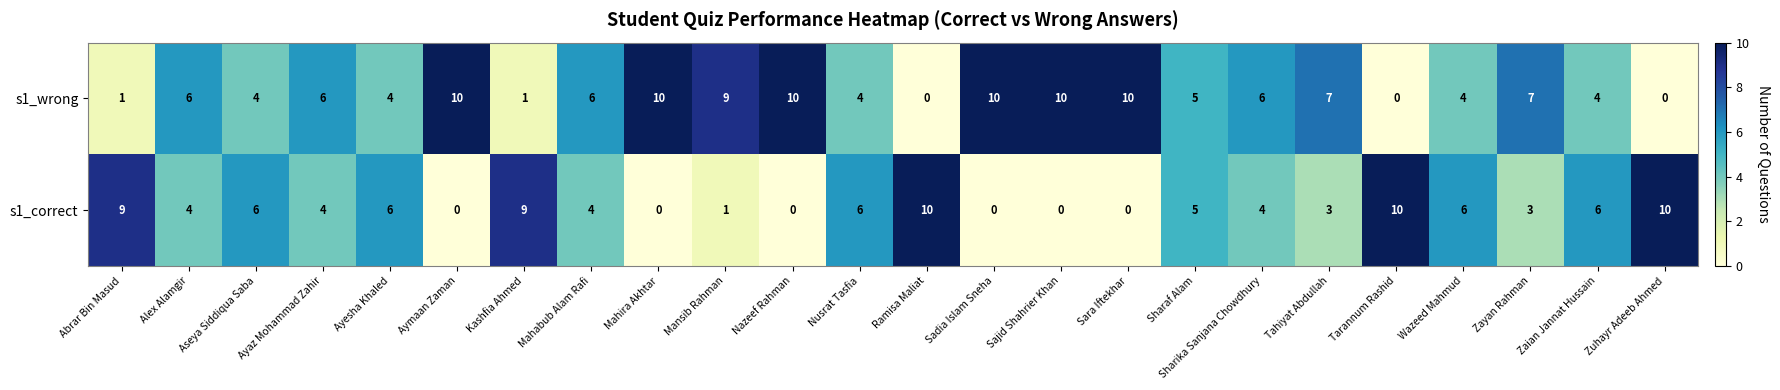

At which label does s1_correct first exceed 4?

Abrar Bin Masud